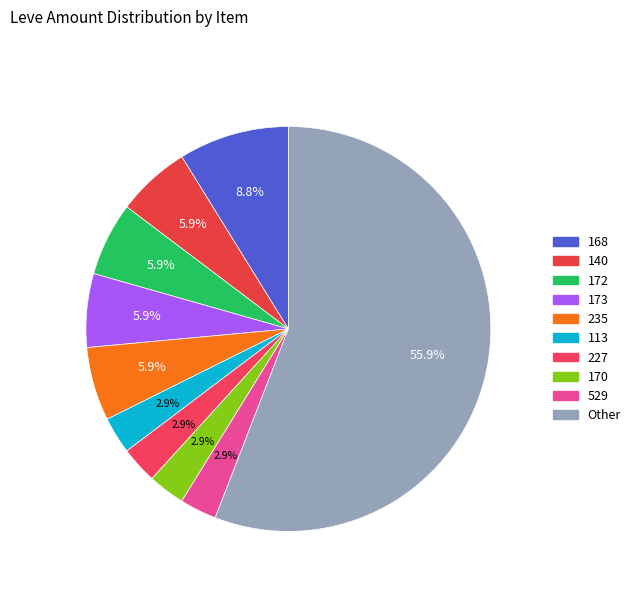

How many slices are in this pie chart?

10